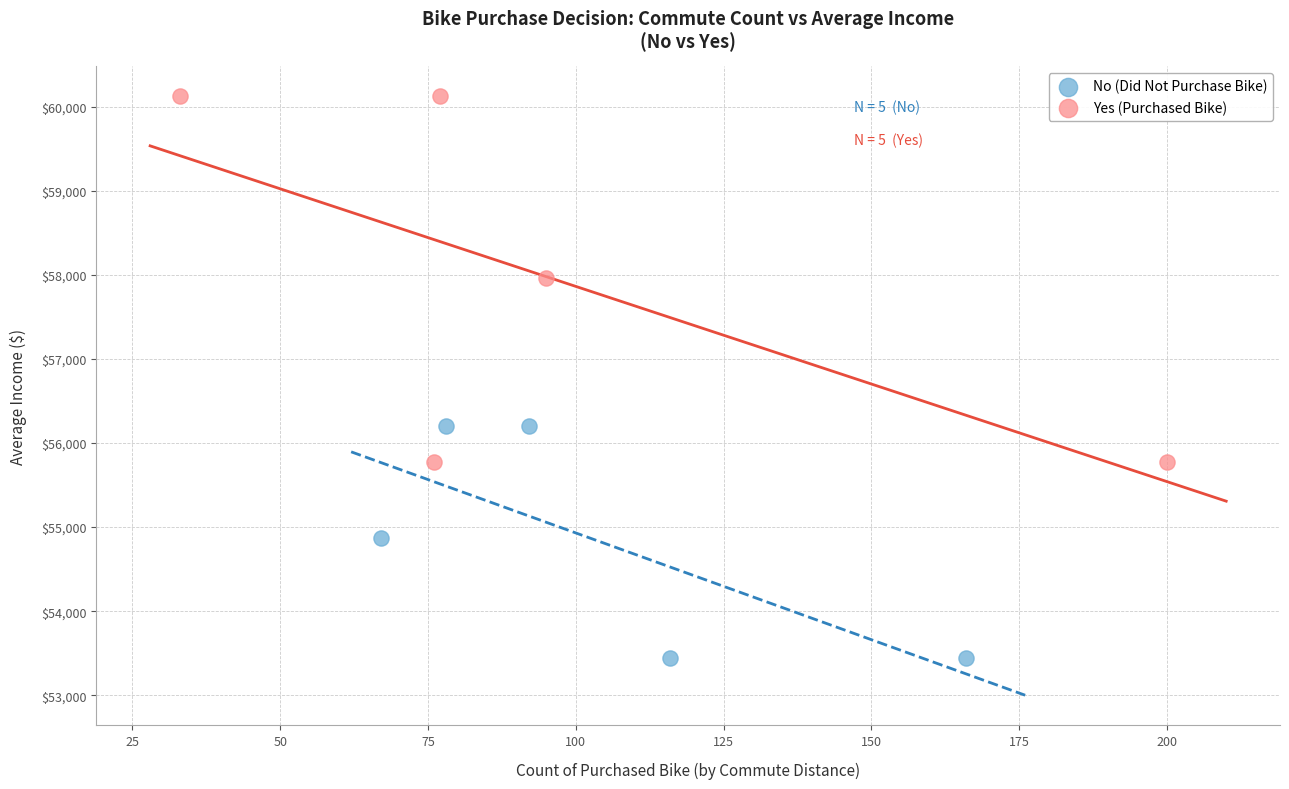

Which series contains the lowest Y value?

No (Did Not Purchase Bike)